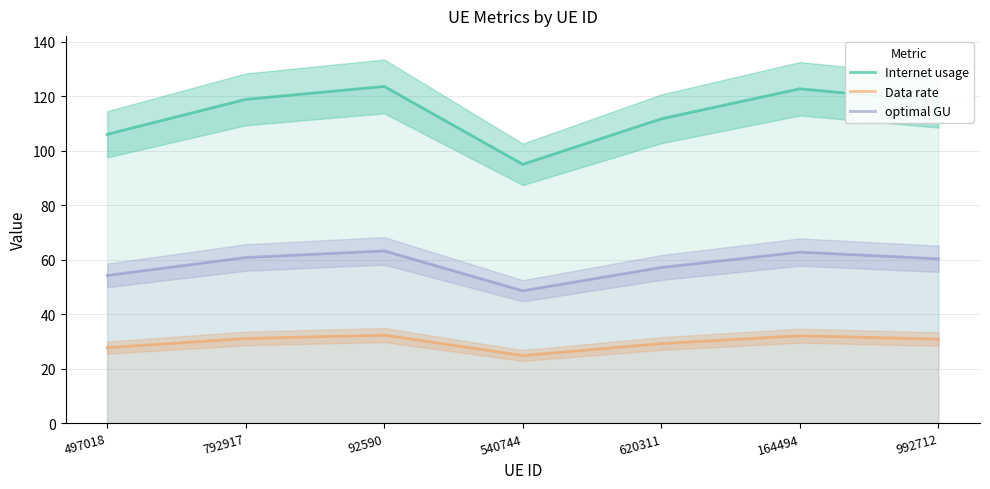

Which series has the widest spread of values?

Internet usage